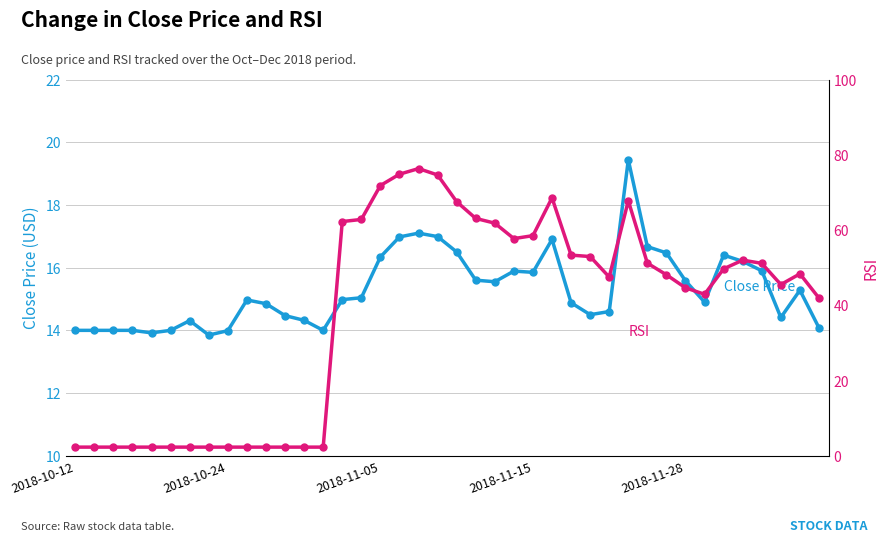

Where does the RSI series first go above 48?

14